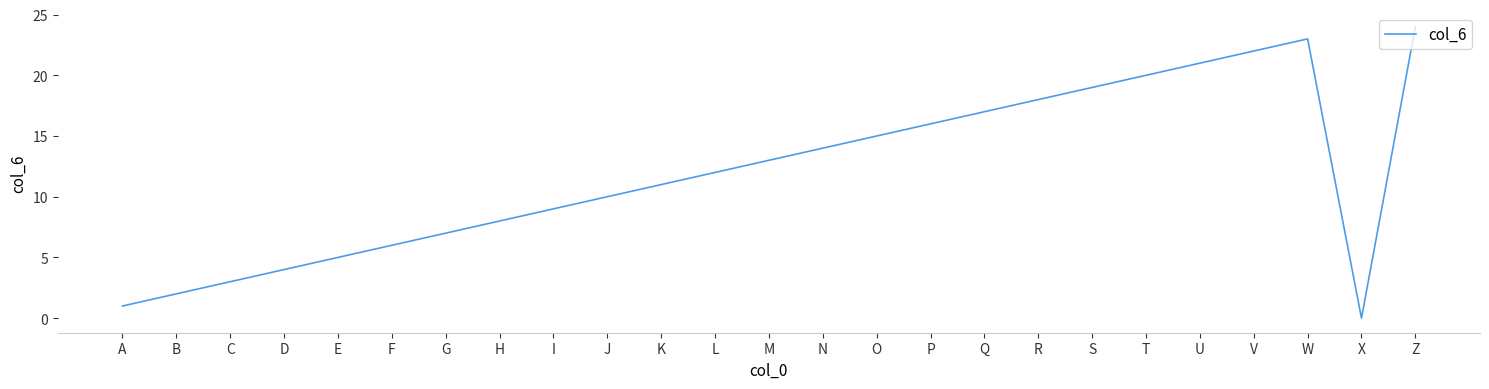

How many lines are shown in the chart?

1